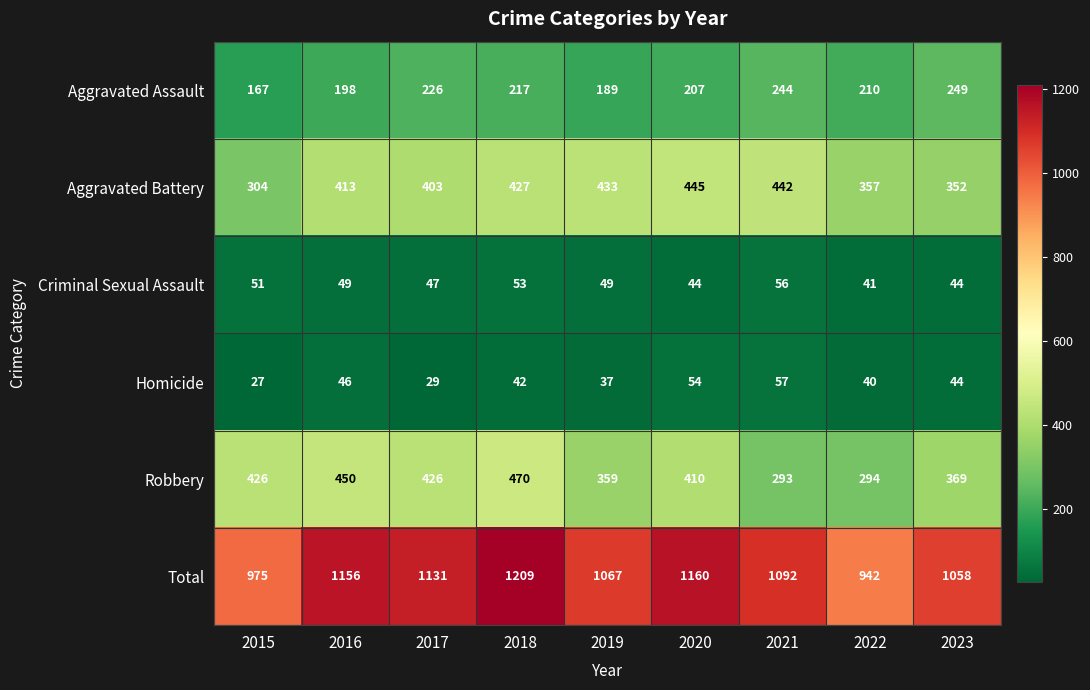

True or false: Homicide has a value of 76 at 2023.

False